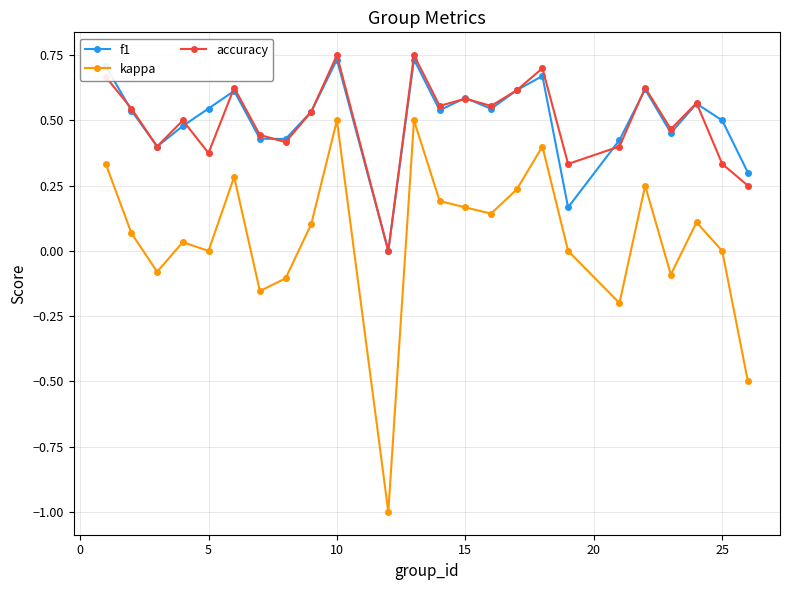

Which series has the widest spread of values?

kappa